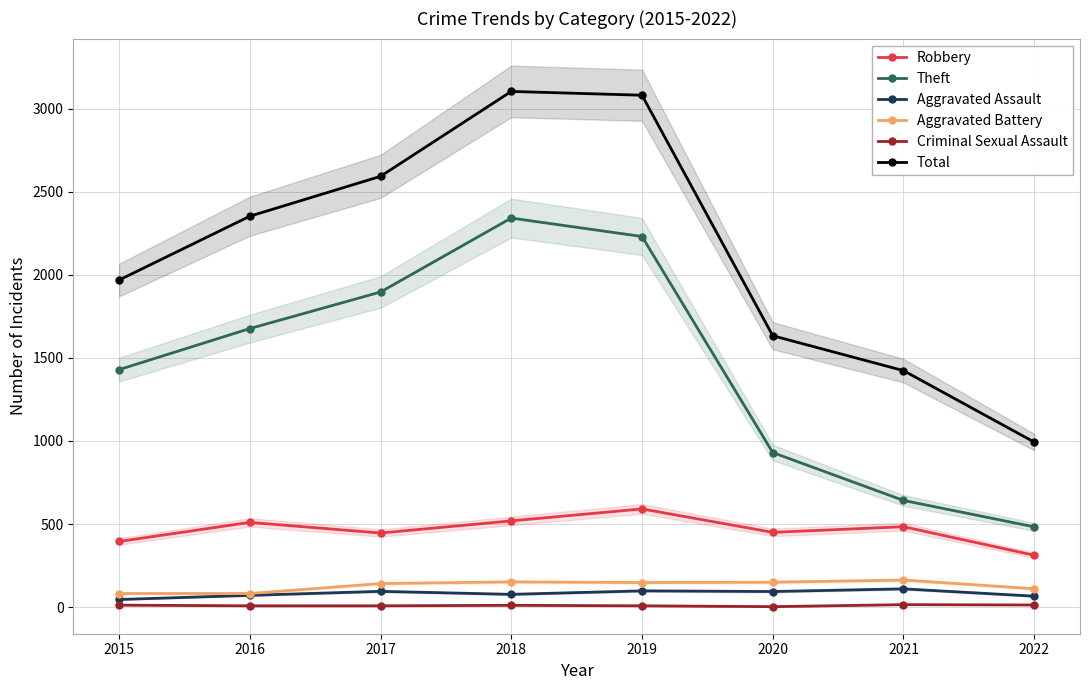

What is the spread (max minus min) of values at 2022?

980